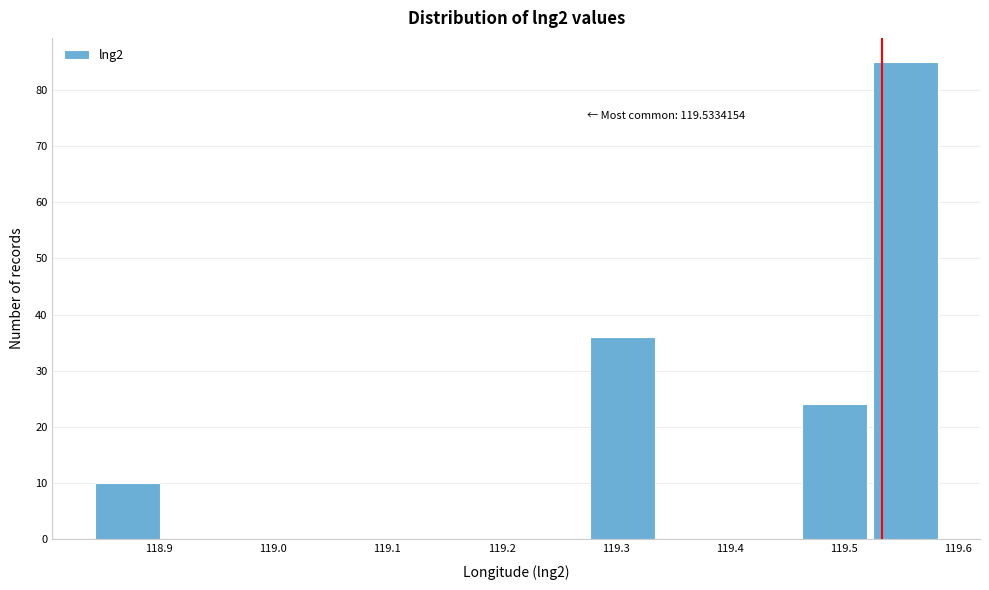

Which range on the x-axis has the tallest bar?

119.53 to 119.59